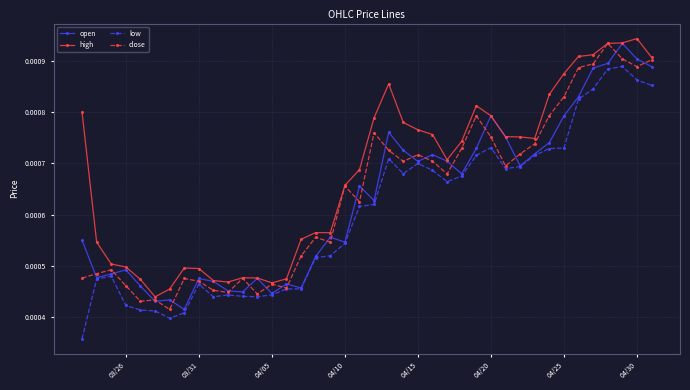

Count the close values in the range 0 to 1.

40